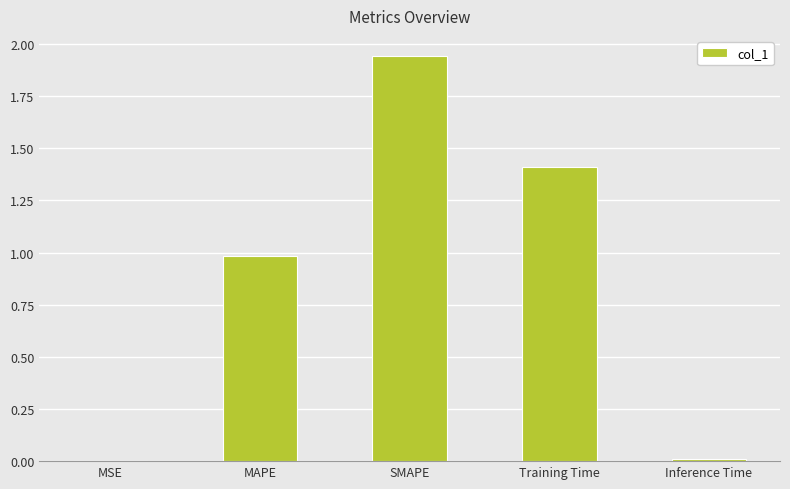

The value at Inference Time is 0.0. True or false?

True